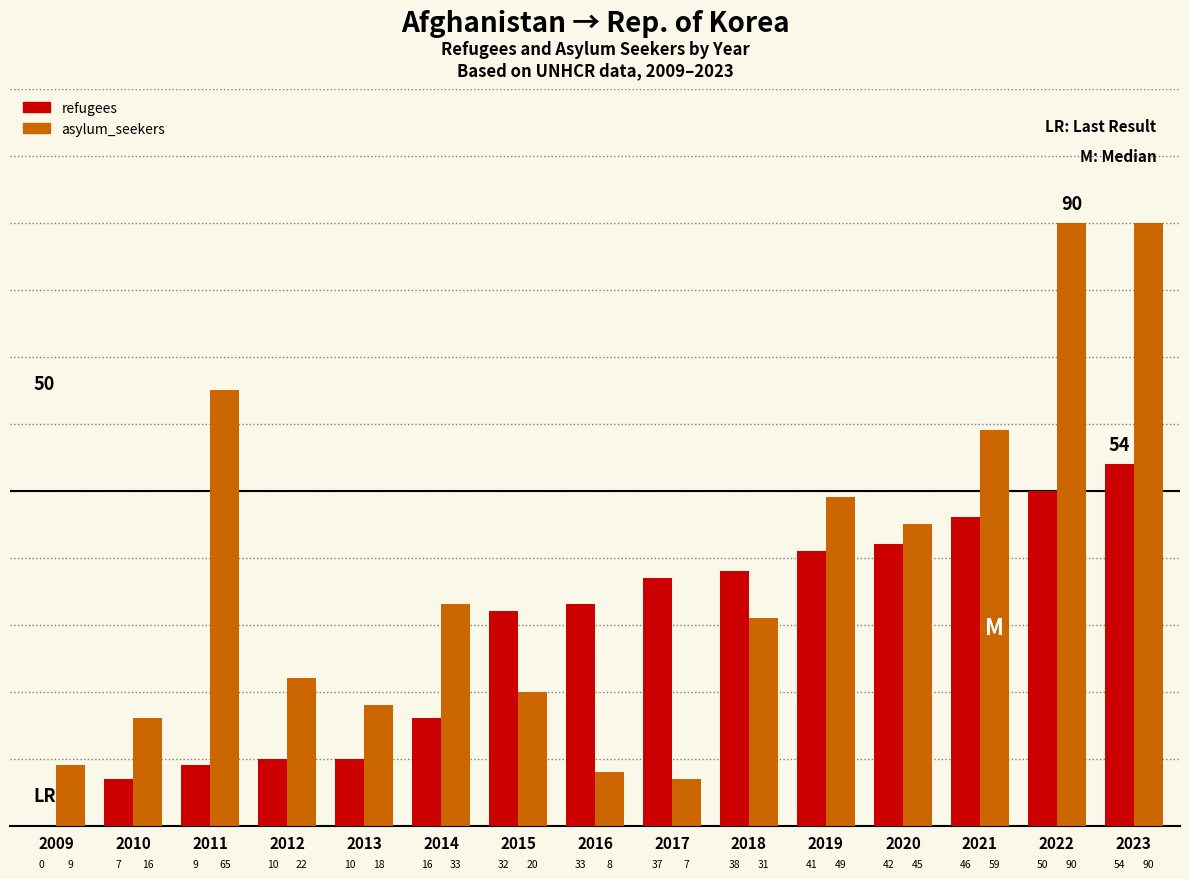

Reading left to right, transcribe all the data shown in this chart.

refugees: 2009=0	2010=7	2011=9	2012=10	2013=10	2014=16	2015=32	2016=33	2017=37	2018=38	2019=41	2020=42	2021=46	2022=50	2023=54
asylum_seekers: 2009=9	2010=16	2011=65	2012=22	2013=18	2014=33	2015=20	2016=8	2017=7	2018=31	2019=49	2020=45	2021=59	2022=90	2023=90